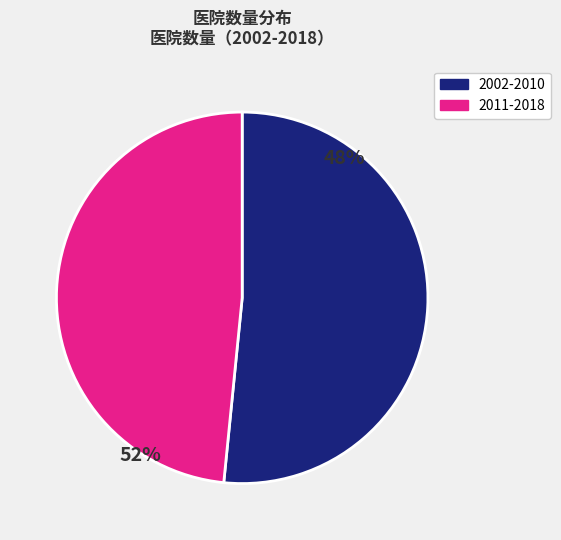

True or false: 2008 accounts for 21% of the total.

False